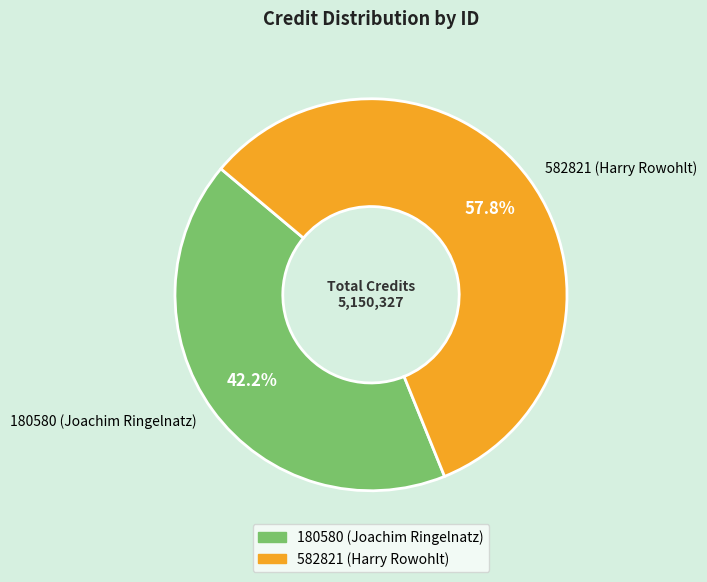

Does 582821 (Harry Rowohlt) account for over 50% of the chart?

Yes